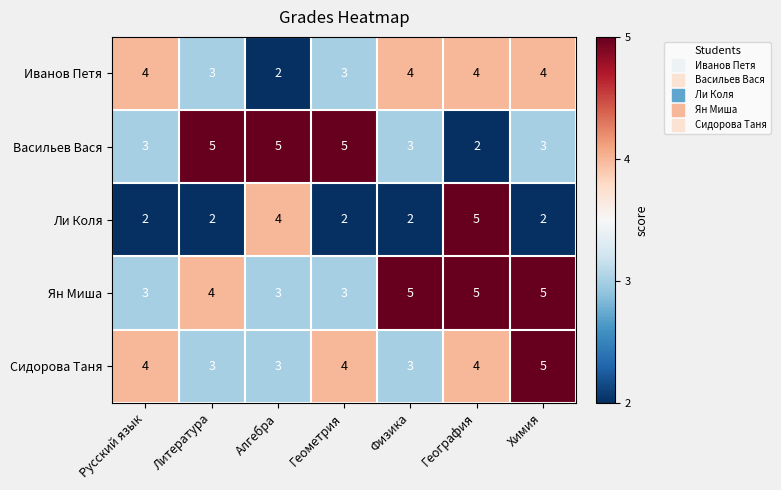

What is the spread (max minus min) of values at Русский язык?

2